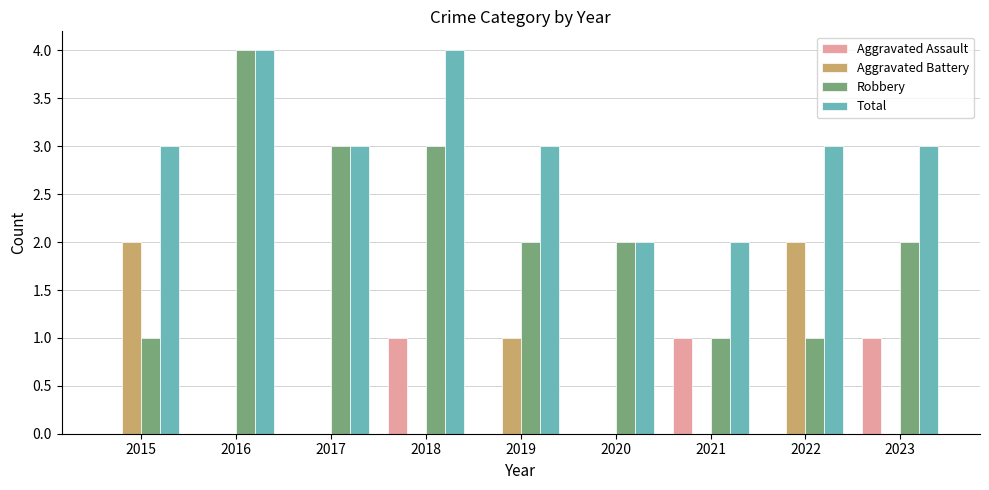

At which label does Robbery reach its peak?

2016